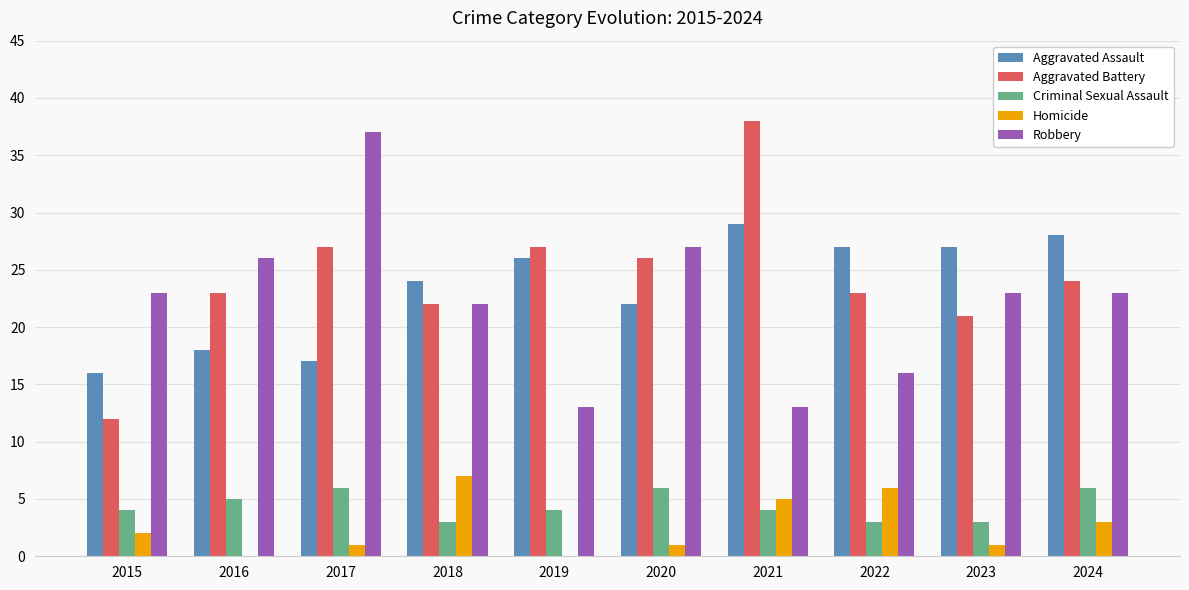

How many groups of bars are there?

10